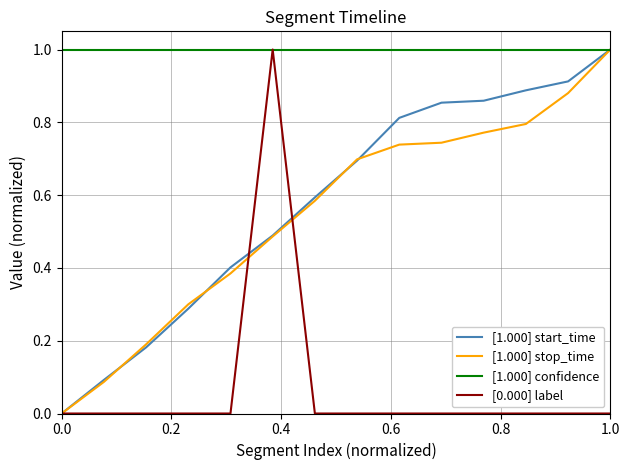

What is the maximum value shown in the chart?

1.0